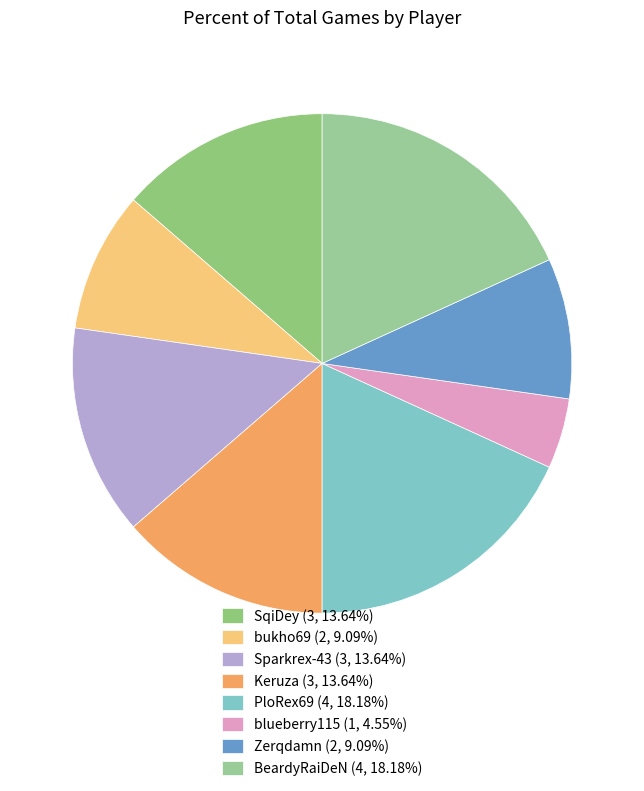

Which category has the biggest portion of the pie?

PloRex69